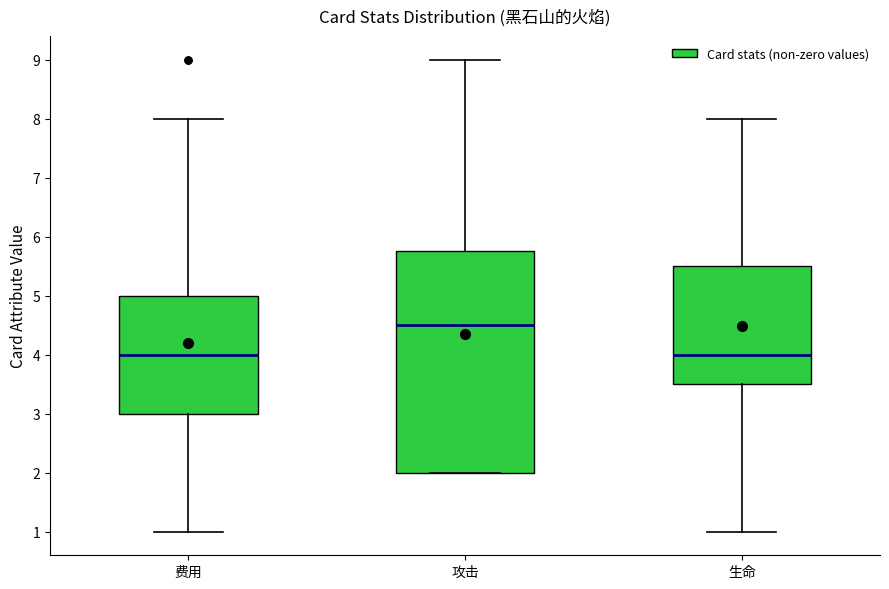

Reading left to right, transcribe this box plot: for each box, give where its median line is, the range the box spans, and where its two whiskers end, as read against the y-axis. The values are not printed on the chart, so give them approximately, as read against the axis.

费用: median 4.0, box 3.0 to 5.0, whiskers 1.0 to 8.0
攻击: median 4.5, box 2.0 to 5.8, whiskers 2.0 to 9.0
生命: median 4.0, box 3.5 to 5.5, whiskers 1.0 to 8.0